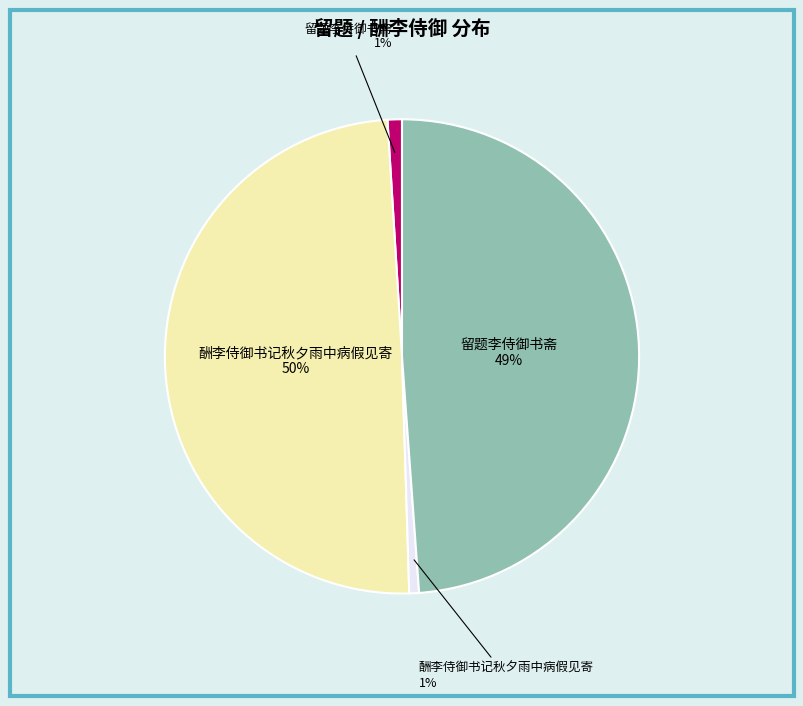

Is there any slice that represents more than half of the pie?

No